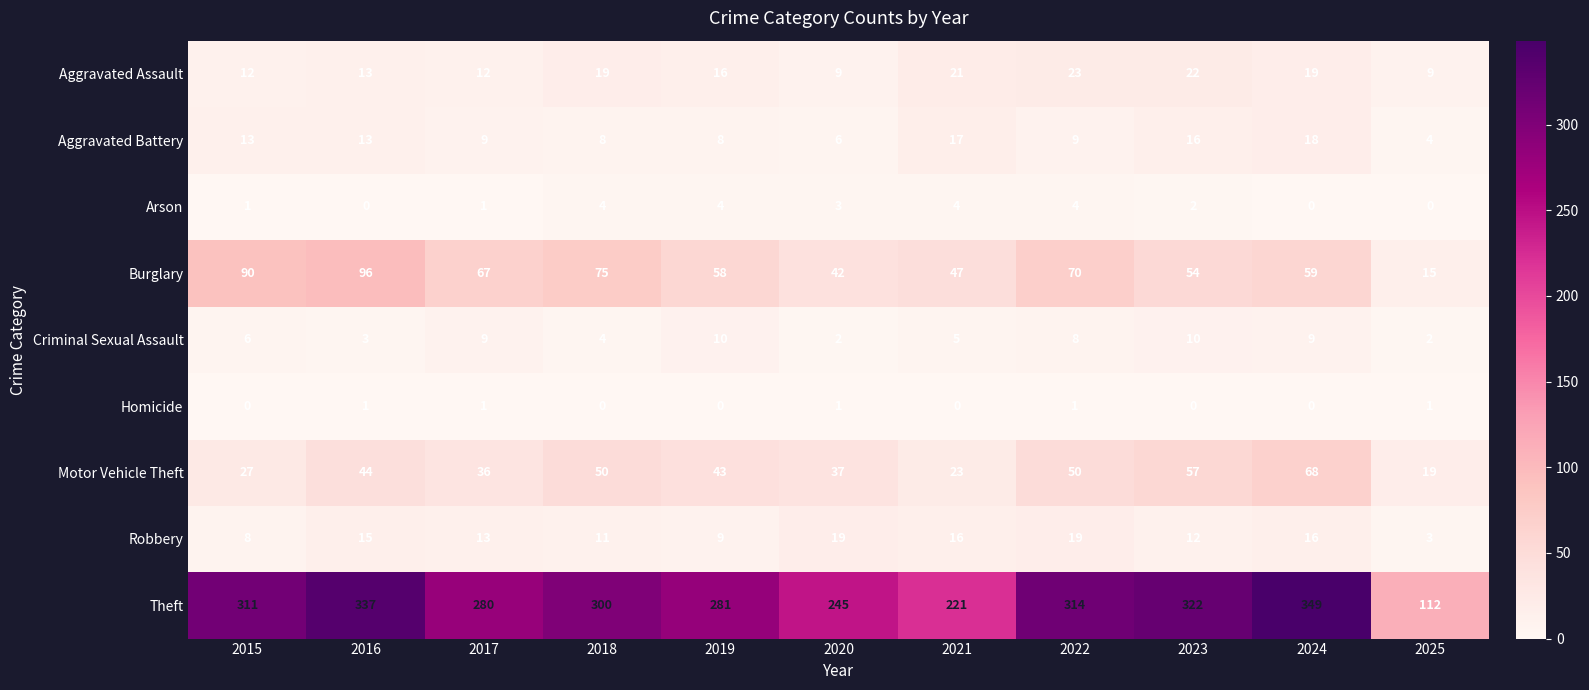

How many series are shown in this chart?

9